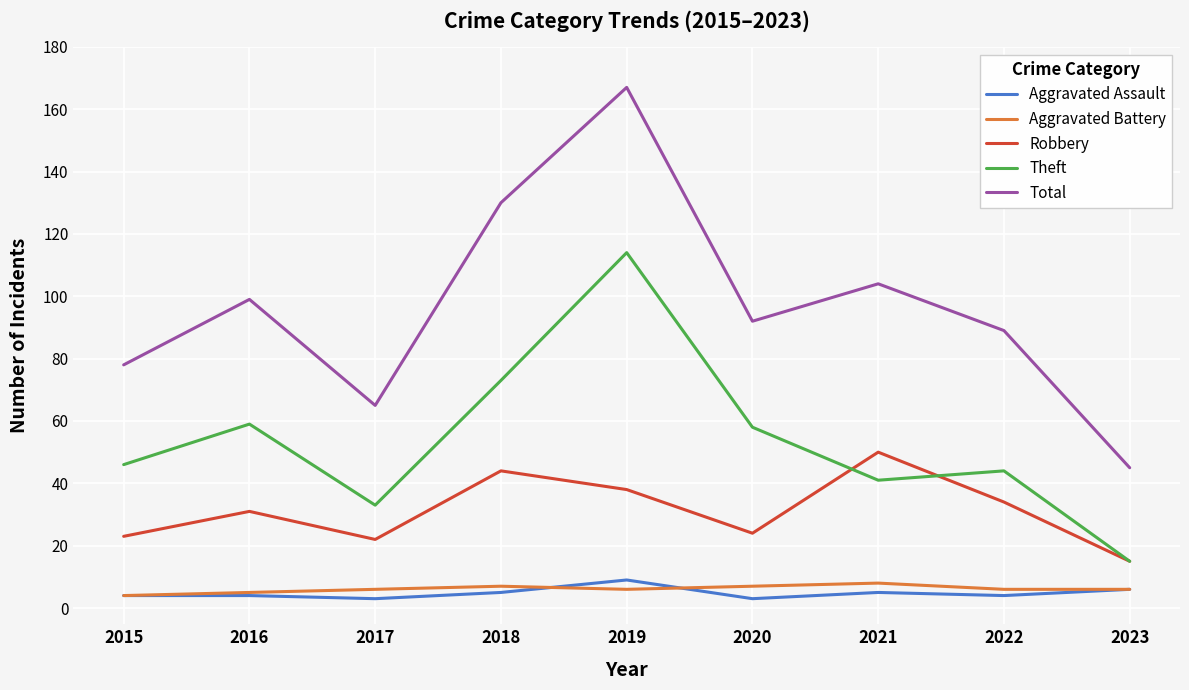

Reading left to right, what are all the values shown in this chart?

Aggravated Assault: 2015=4	2016=4	2017=3	2018=5	2019=9	2020=3	2021=5	2022=4	2023=6
Aggravated Battery: 2015=4	2016=5	2017=6	2018=7	2019=6	2020=7	2021=8	2022=6	2023=6
Robbery: 2015=23	2016=31	2017=22	2018=44	2019=38	2020=24	2021=50	2022=34	2023=15
Theft: 2015=46	2016=59	2017=33	2018=73	2019=114	2020=58	2021=41	2022=44	2023=15
Total: 2015=78	2016=99	2017=65	2018=130	2019=167	2020=92	2021=104	2022=89	2023=45